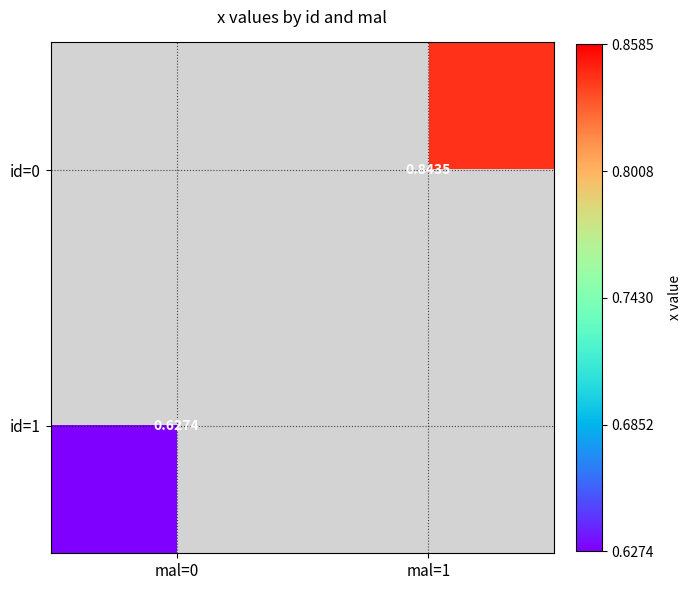

What is the highest value of the id=1 series?

0.6